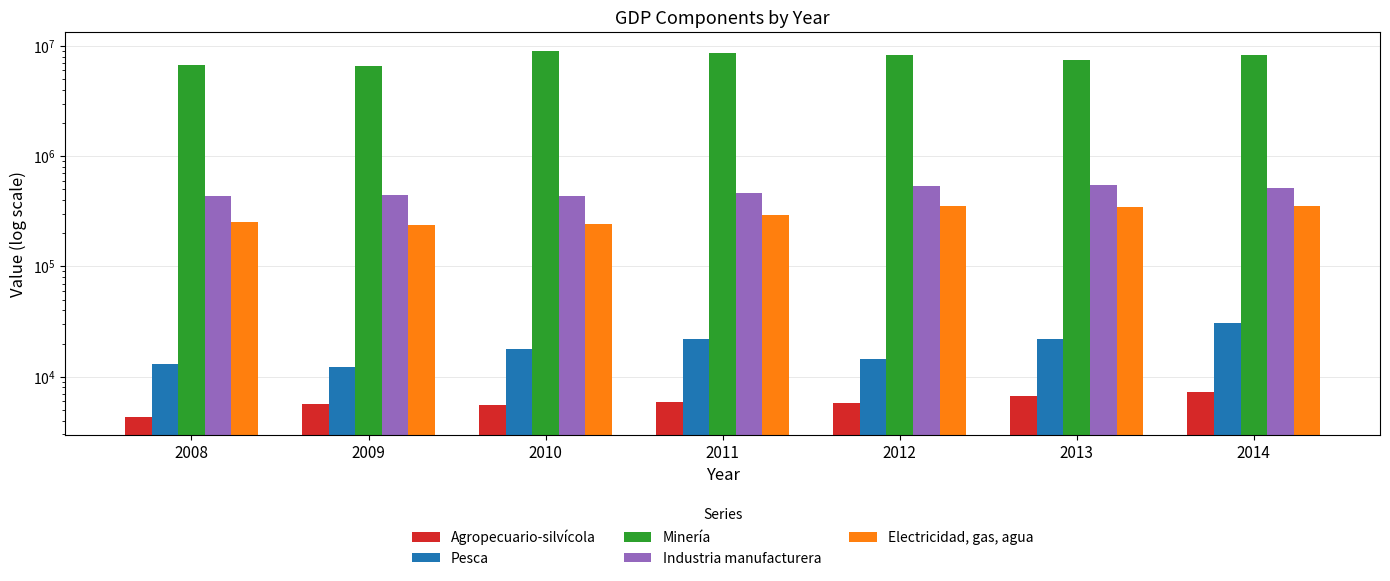

Which has a higher value, 2012 or 2013?

2013